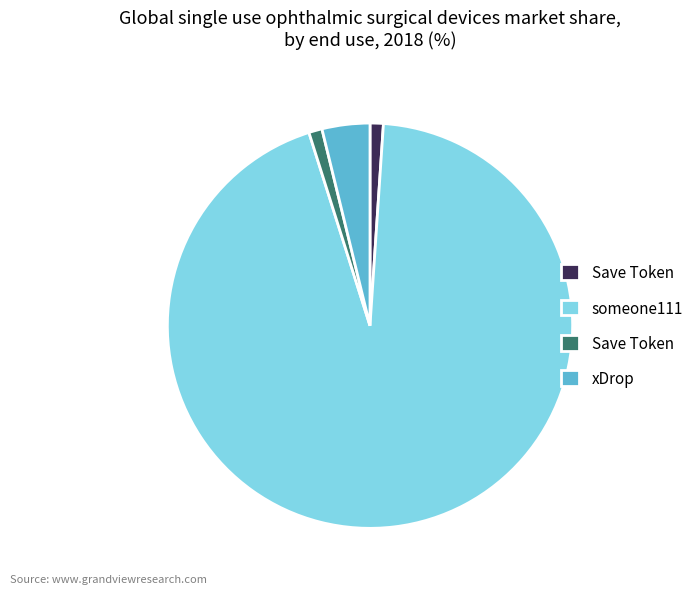

Is there a majority slice in this chart?

Yes